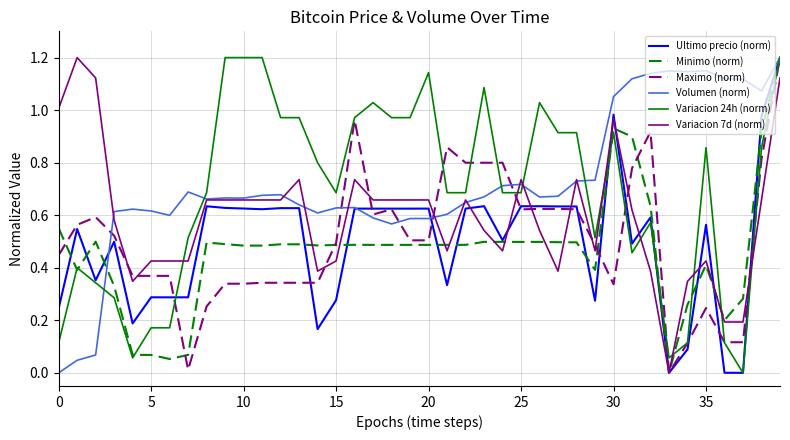

How many lines are shown in the chart?

6